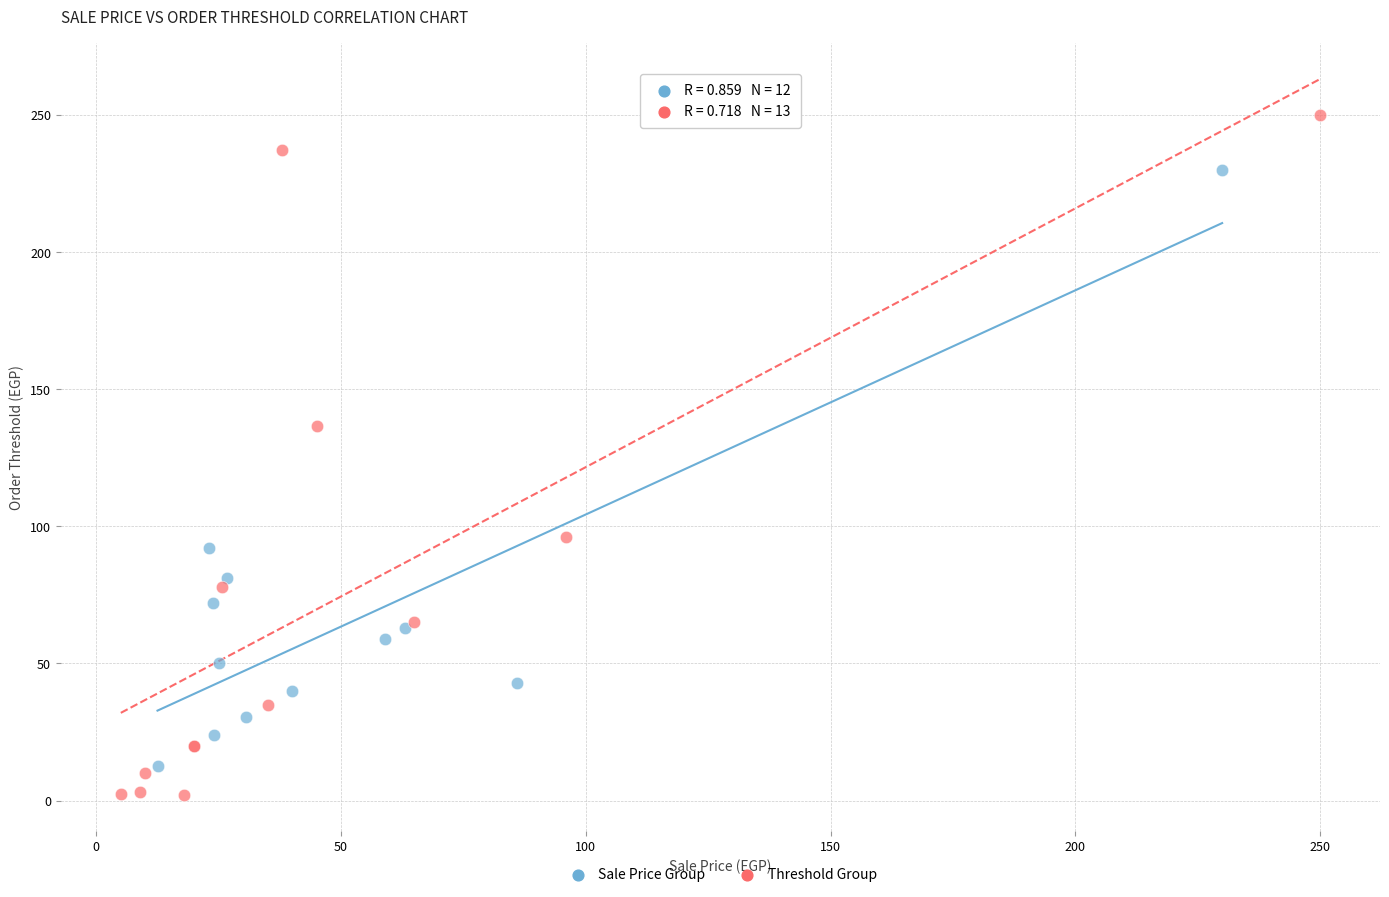

Which series reaches the maximum Y coordinate?

Threshold Group